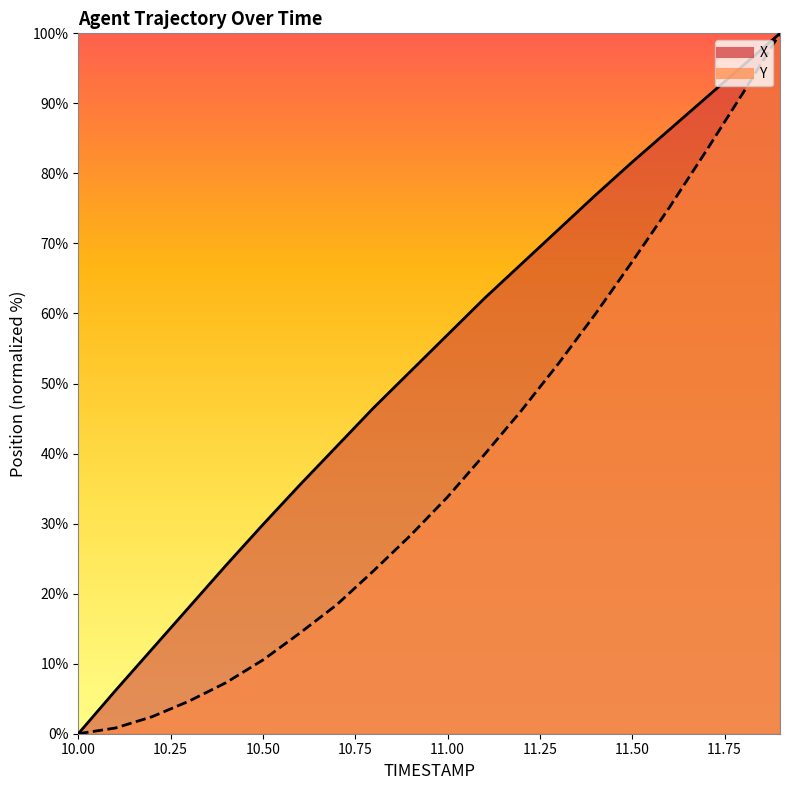

The value of Y at 11.9 is 100.0. True or false?

True